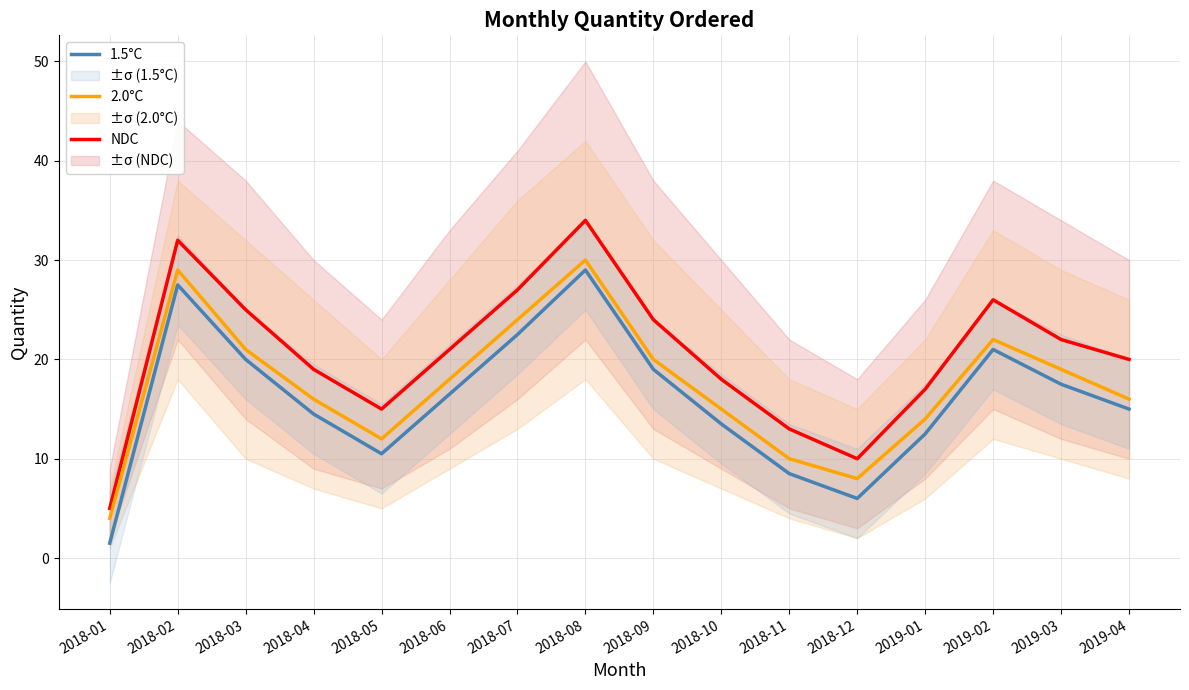

How many data points in 2.0°C are above 18?

7